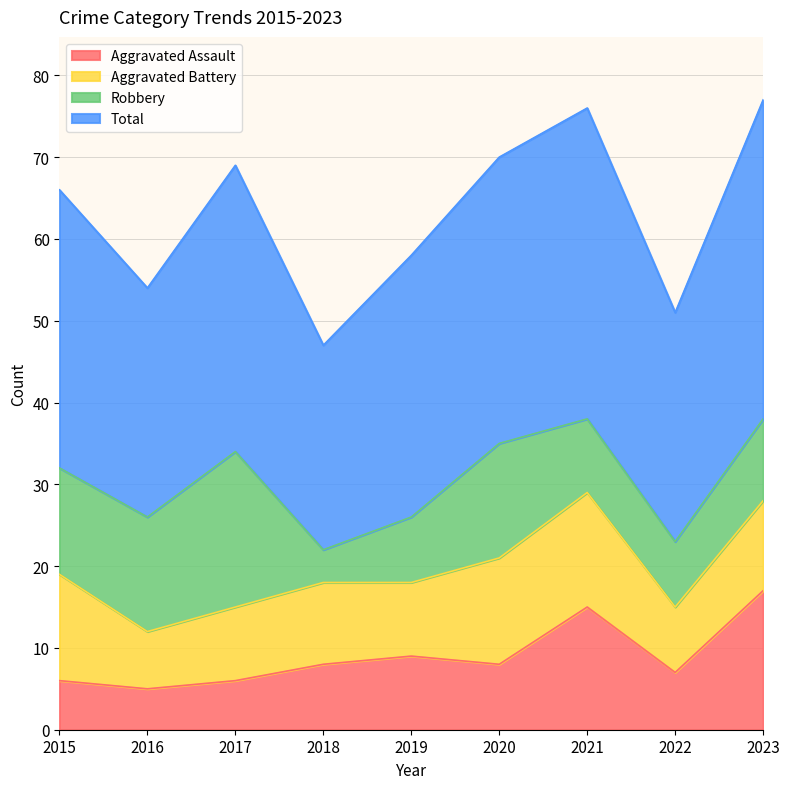

Rank the categories by Total value from highest to lowest.

2023, 2021, 2020, 2017, 2015, 2019, 2016, 2022, 2018